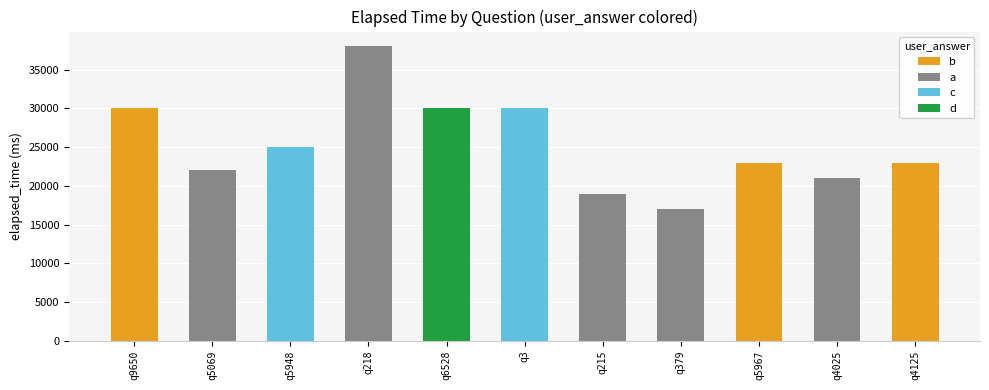

Which label corresponds to the largest value in the chart?

q218